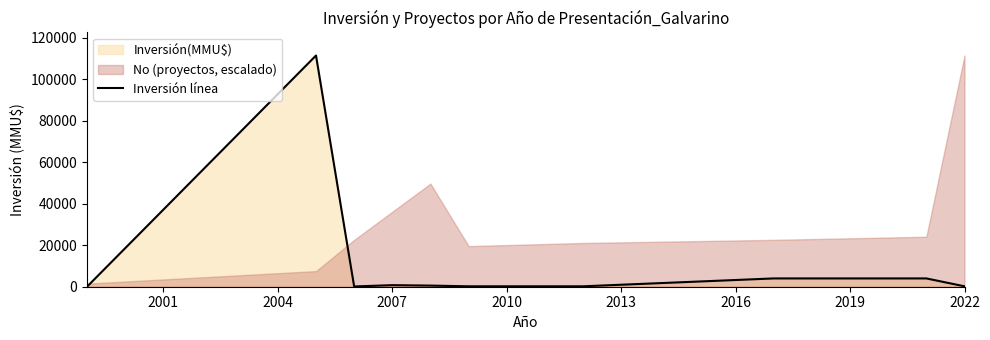

How many categories are shown in the chart?

10